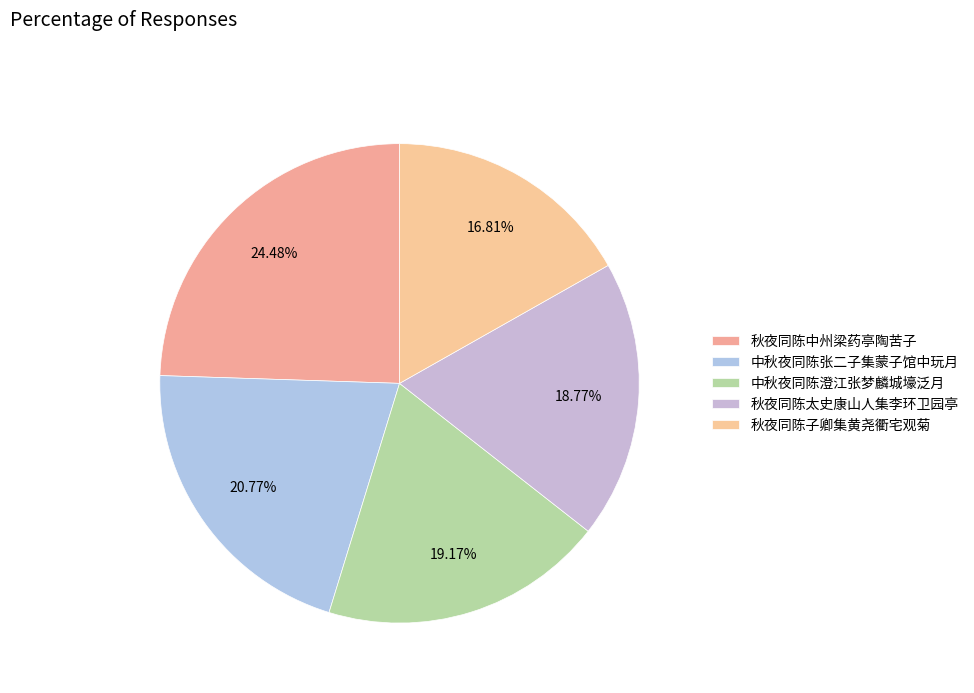

Is it true that 秋夜同陈太史康山人集李环卫园亭 is 19% of the pie?

True